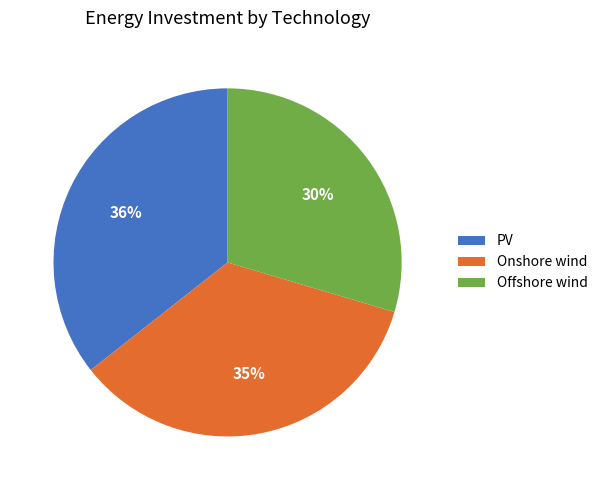

To the nearest percent, what is the difference between the PV and Offshore wind slice percentages?

6%